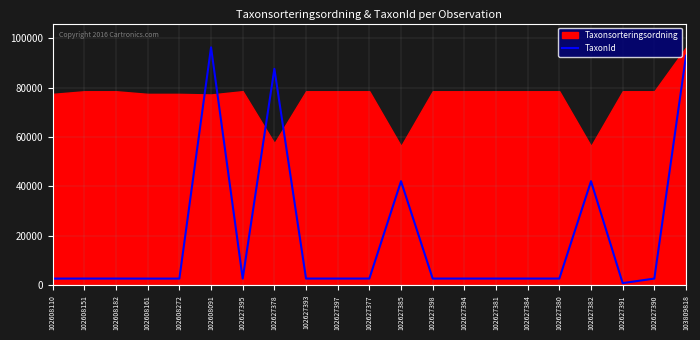

What is the label of the 4th point from the left?

102608161